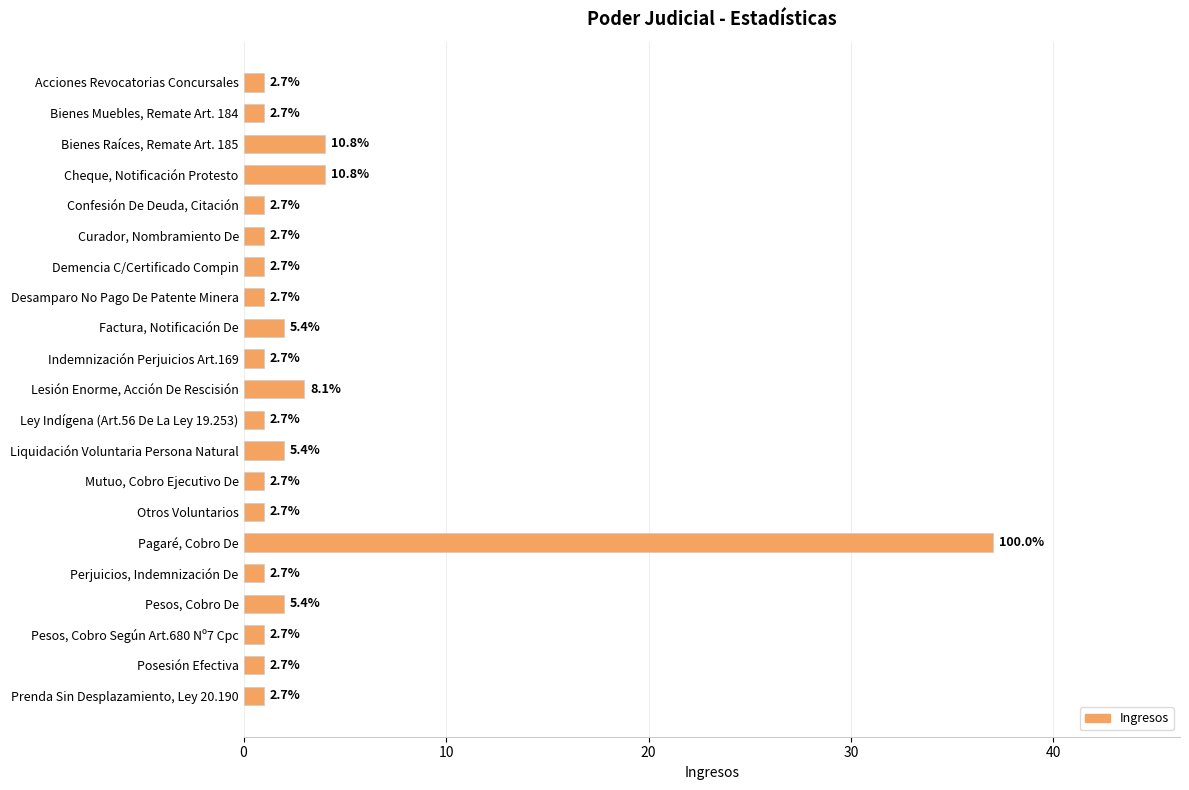

How many bars are there in total?

21